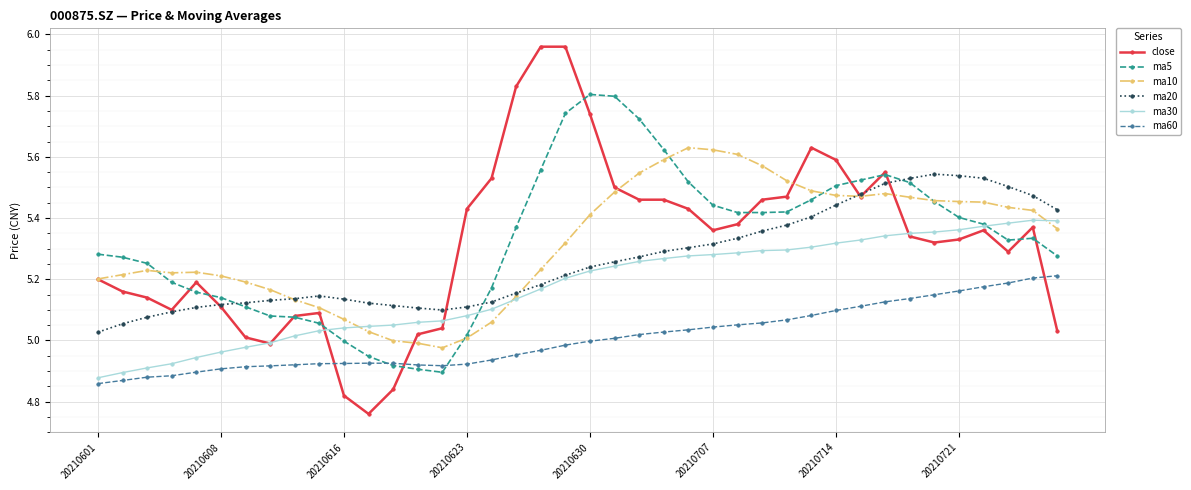

List the series in order of their peak value, highest first.

close, ma5, ma10, ma20, ma30, ma60